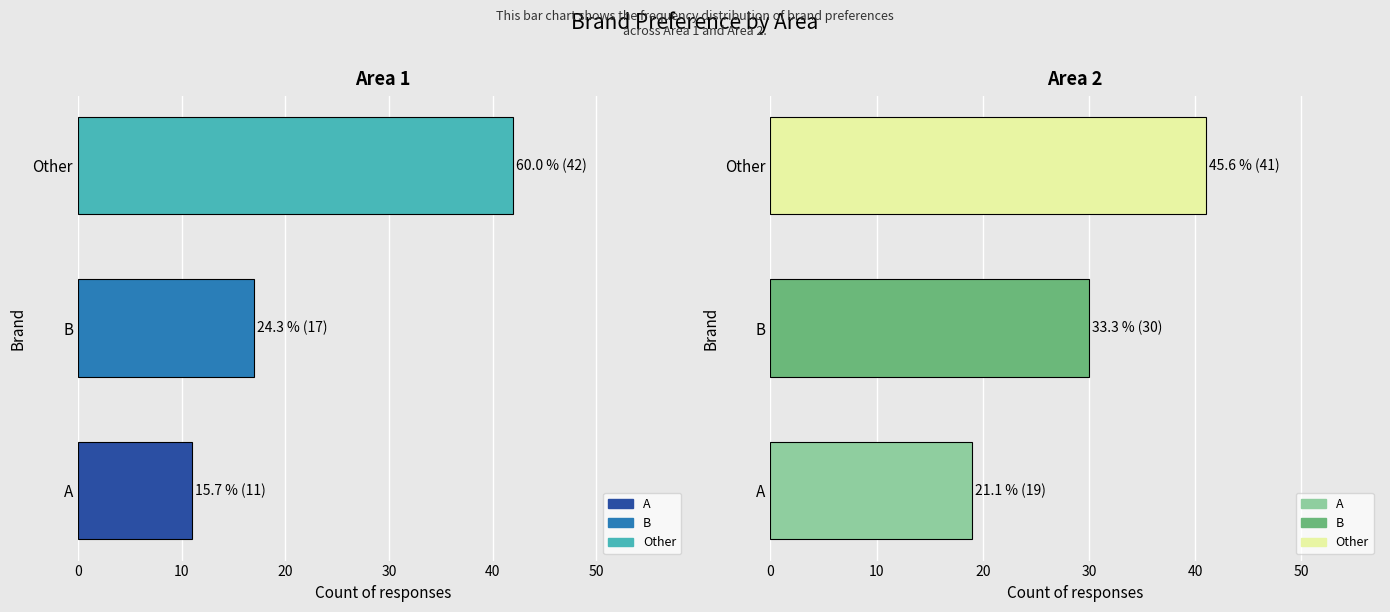

What is the total value across all series at Other?

83